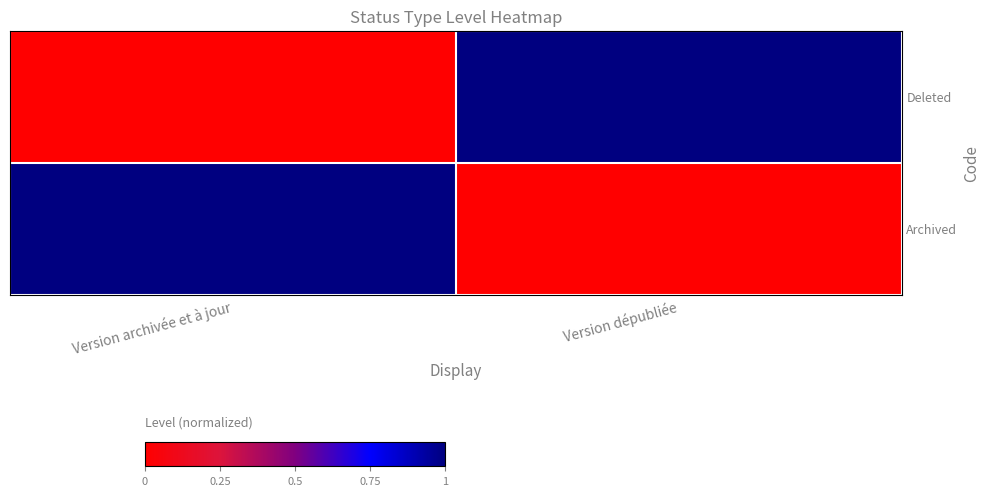

Between Version archivée et à jour and Version dépubliée, which is larger?

Version dépubliée